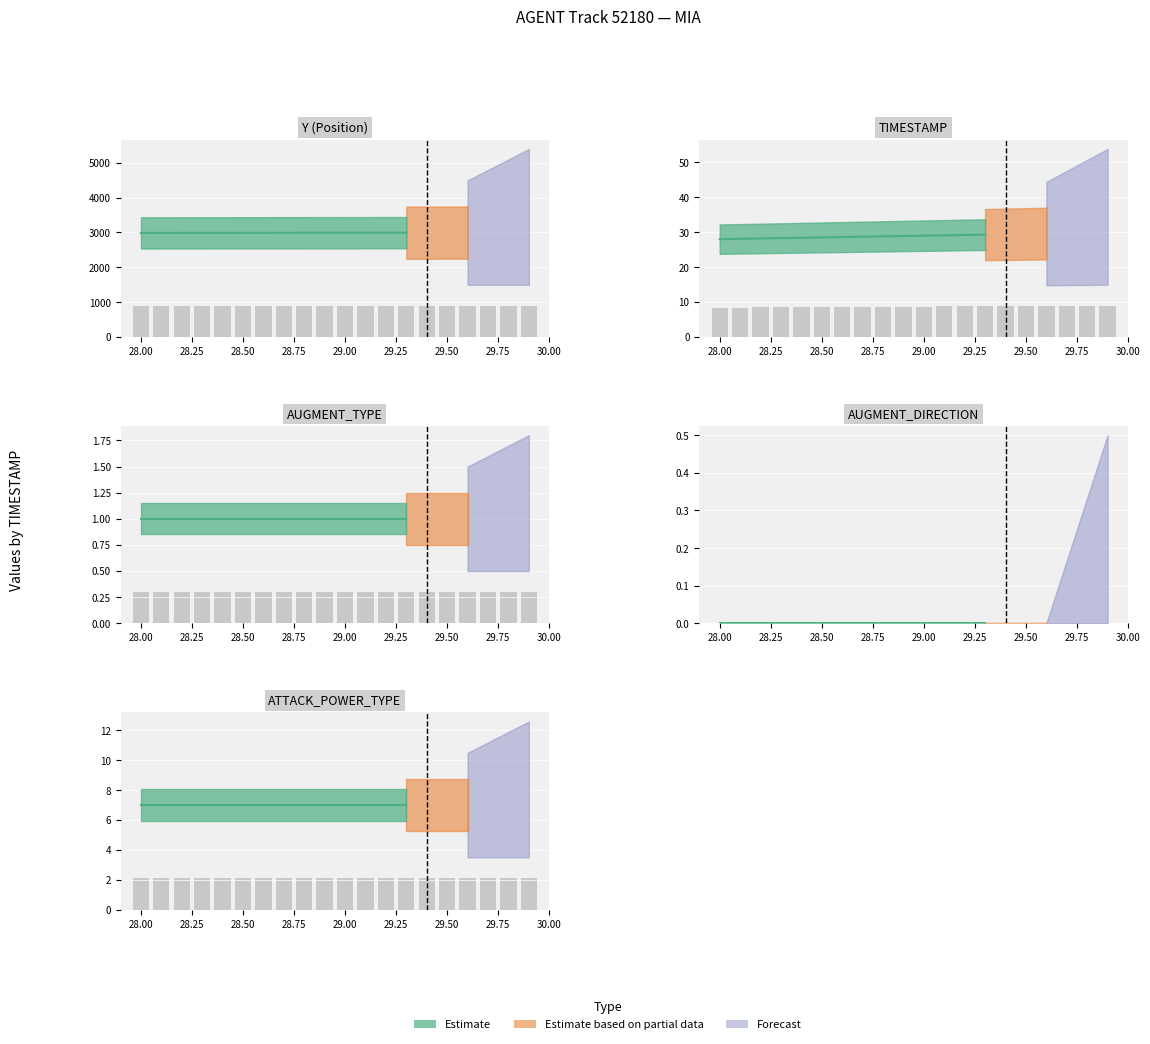

What position from the left is 28.6?

7